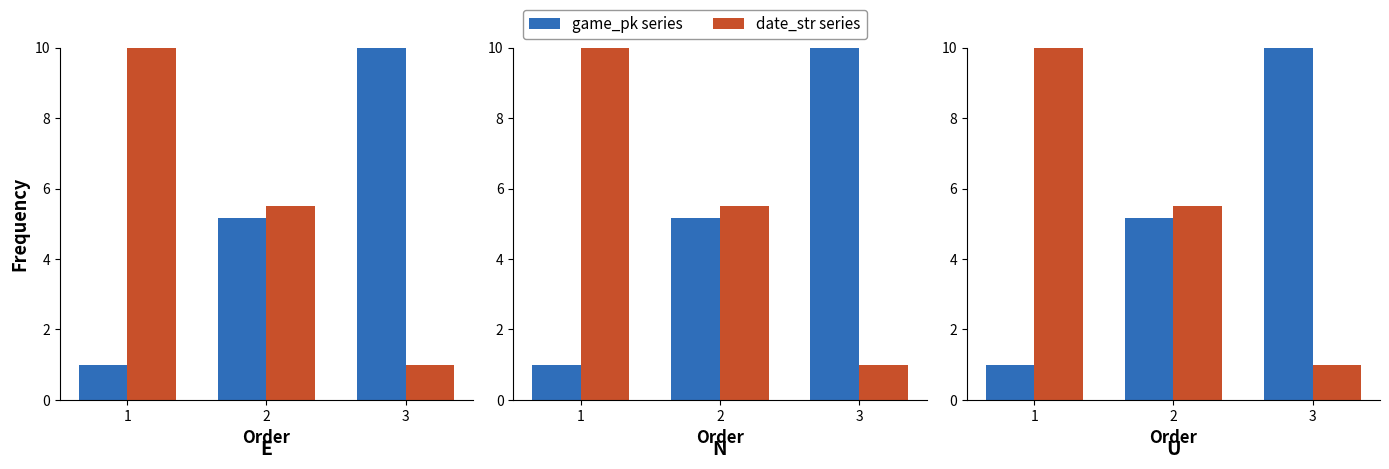

True or false: game_pk has a value of 10.0 at 3.

True